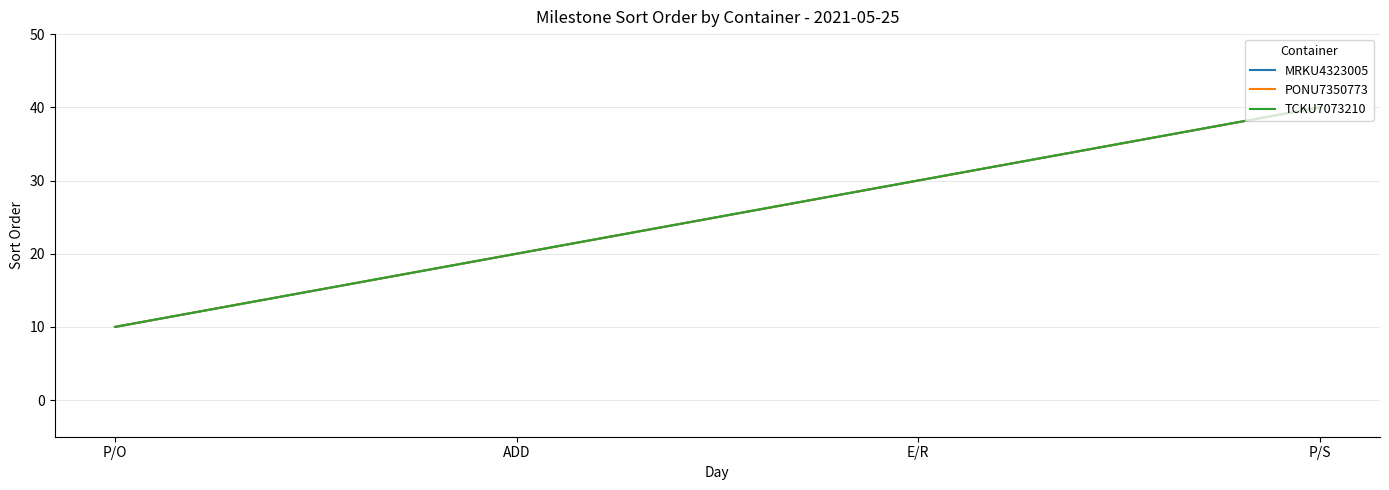

Does the chart display data point markers on the line(s)?

No